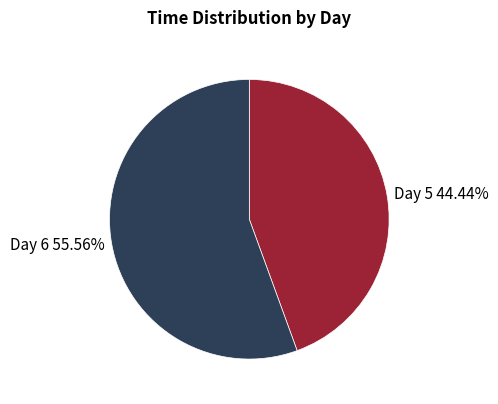

What is the ratio of the value at Day 6 55.56% to the value at Day 5 44.44%?

1.3